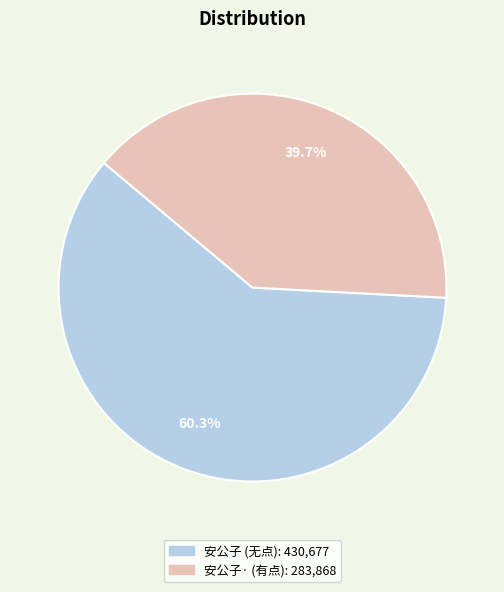

Does any single category account for the majority?

Yes